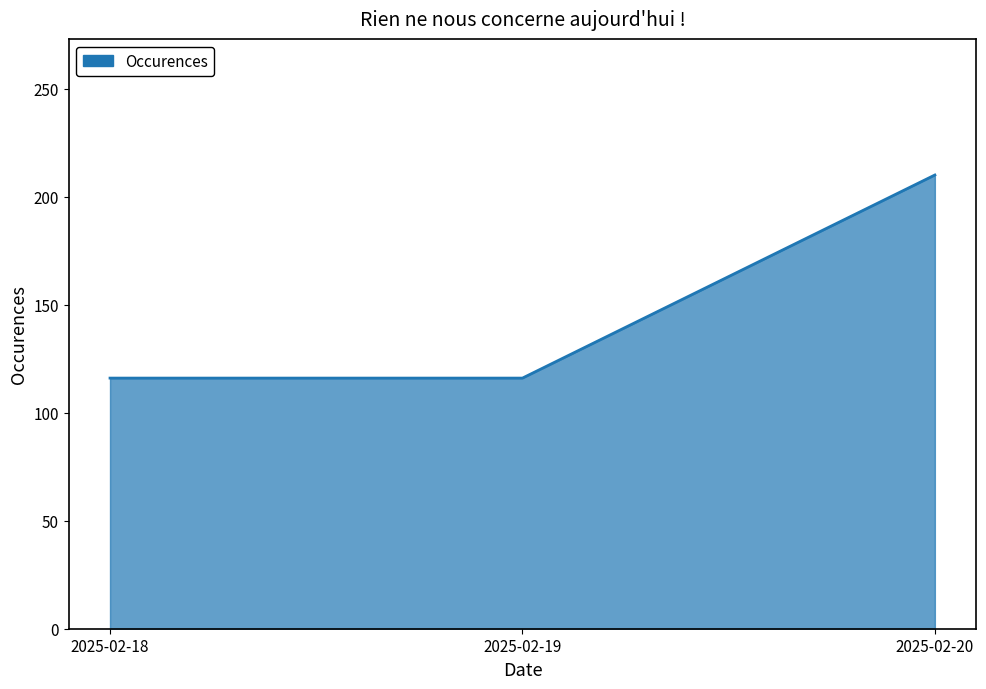

What is the minimum value shown in the chart?

116